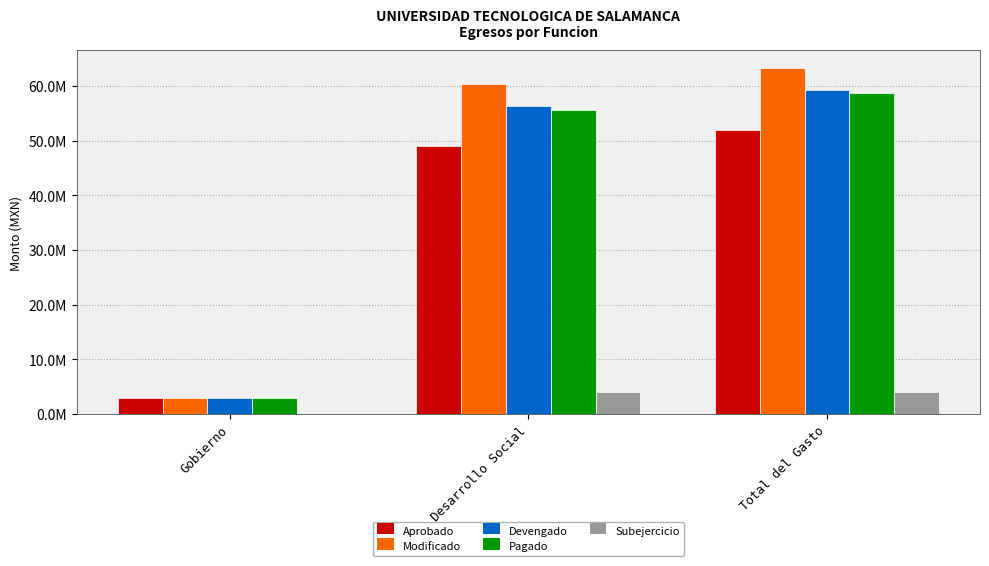

What are all the series names shown in the legend?

Aprobado, Modificado, Devengado, Pagado, Subejercicio